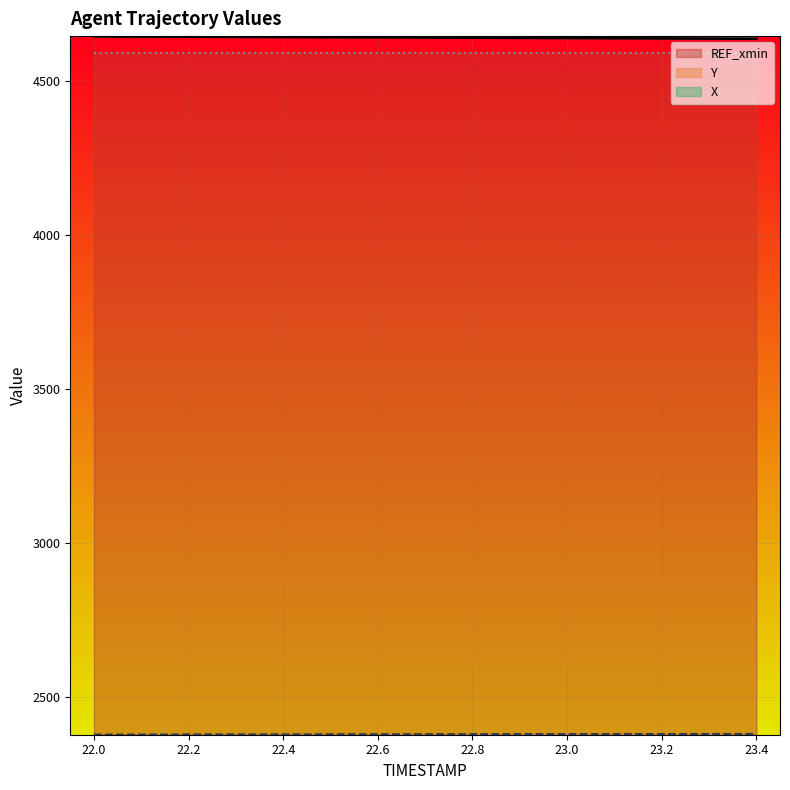

Reading left to right, transcribe all the data shown in this chart.

X: 22.0=4644.4	22.1=4643.9	22.2=4643.4	22.3=4642.9	22.4=4642.4	22.5=4641.9	22.6=4641.3	22.7=4640.8	22.8=4640.2	22.9=4639.7	23.0=4639.1	23.1=4638.5	23.2=4637.9	23.3=4637.3	23.4=4636.7
Y: 22.0=2376.7	22.1=2376.9	22.2=2377.1	22.3=2377.3	22.4=2377.4	22.5=2377.6	22.6=2377.8	22.7=2377.9	22.8=2378.1	22.9=2378.2	23.0=2378.3	23.1=2378.4	23.2=2378.5	23.3=2378.5	23.4=2378.6